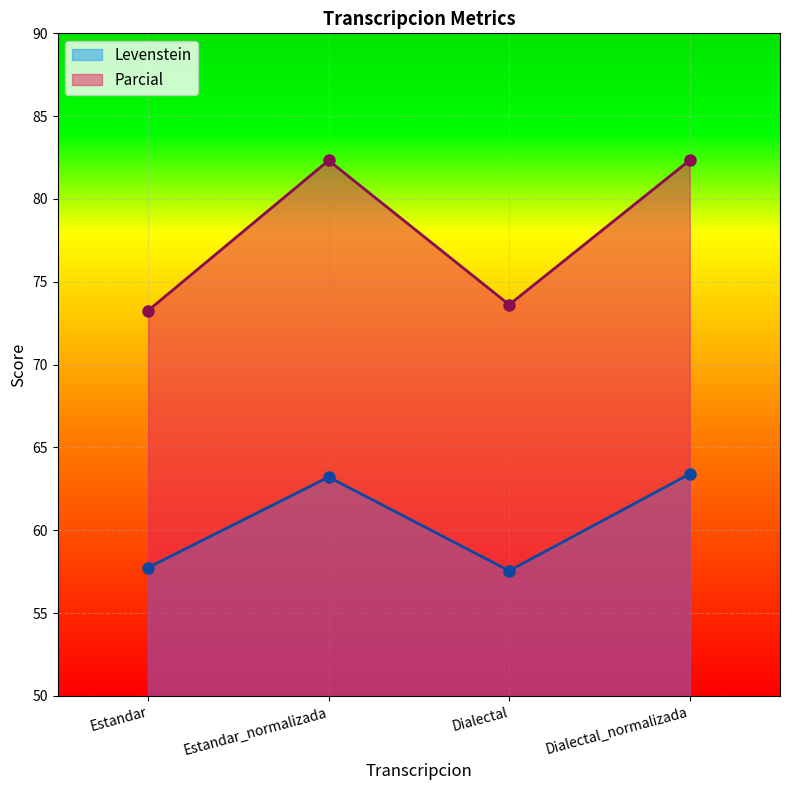

What is the minimum value for Levenstein?

57.6